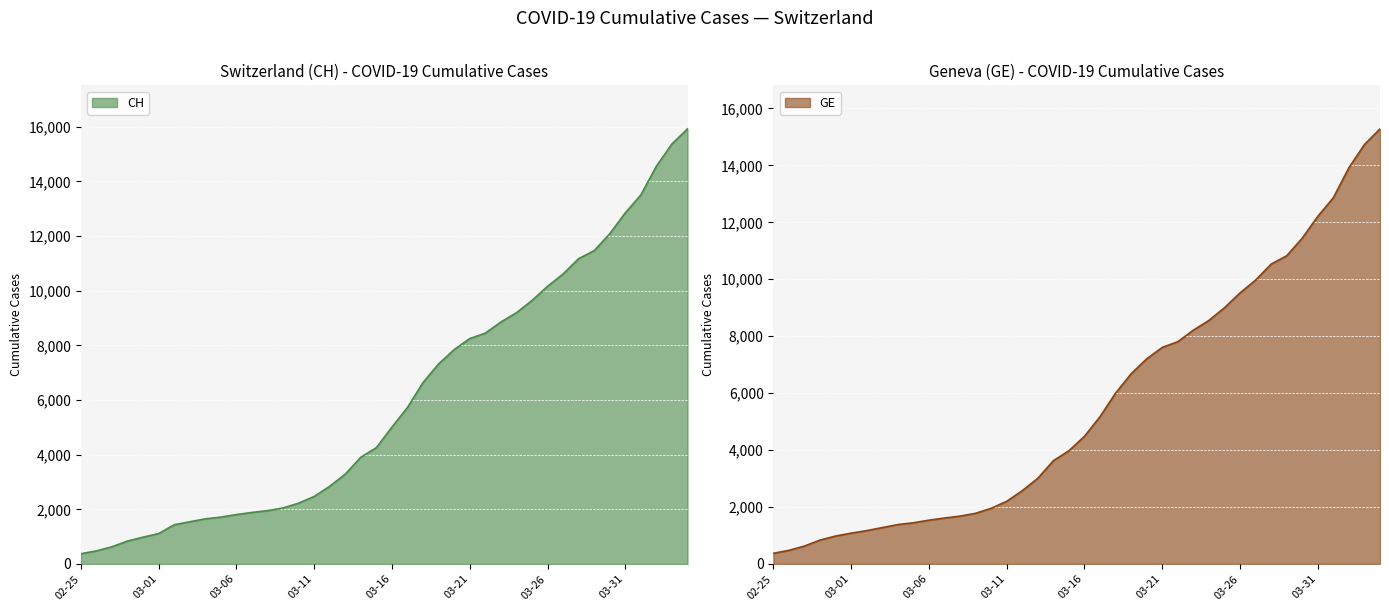

True or false: GE has more than 1 interior local peaks.

False